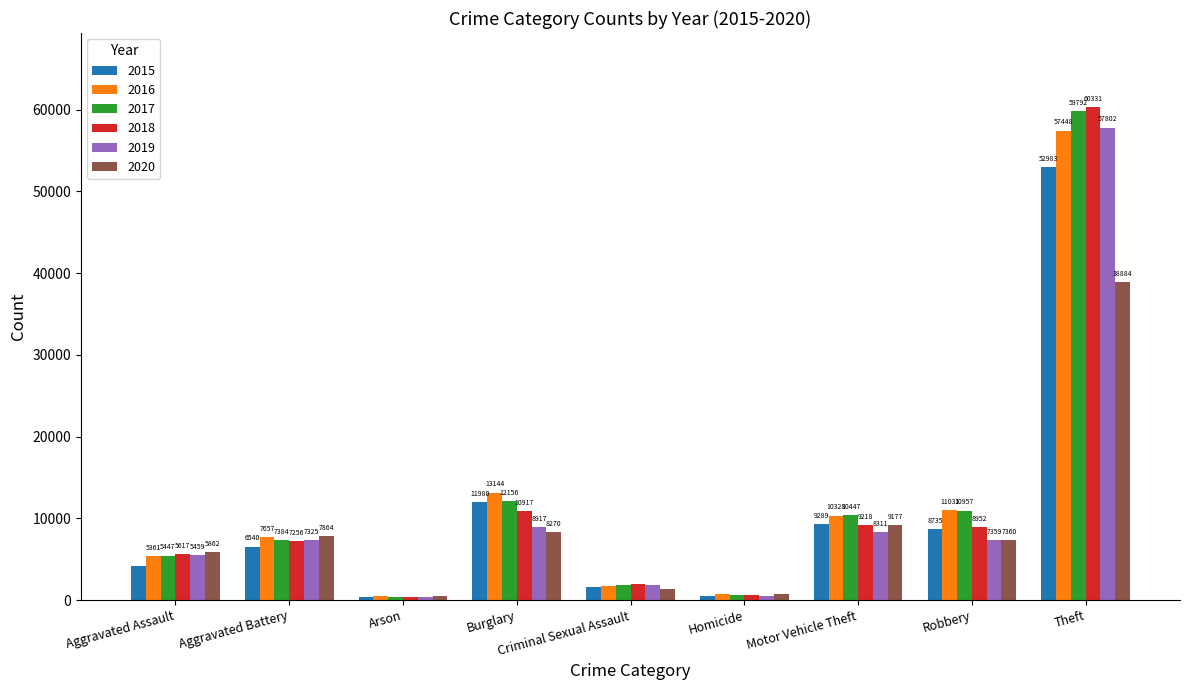

Rank the series by their maximum value, from highest to lowest.

2018, 2017, 2019, 2016, 2015, 2020